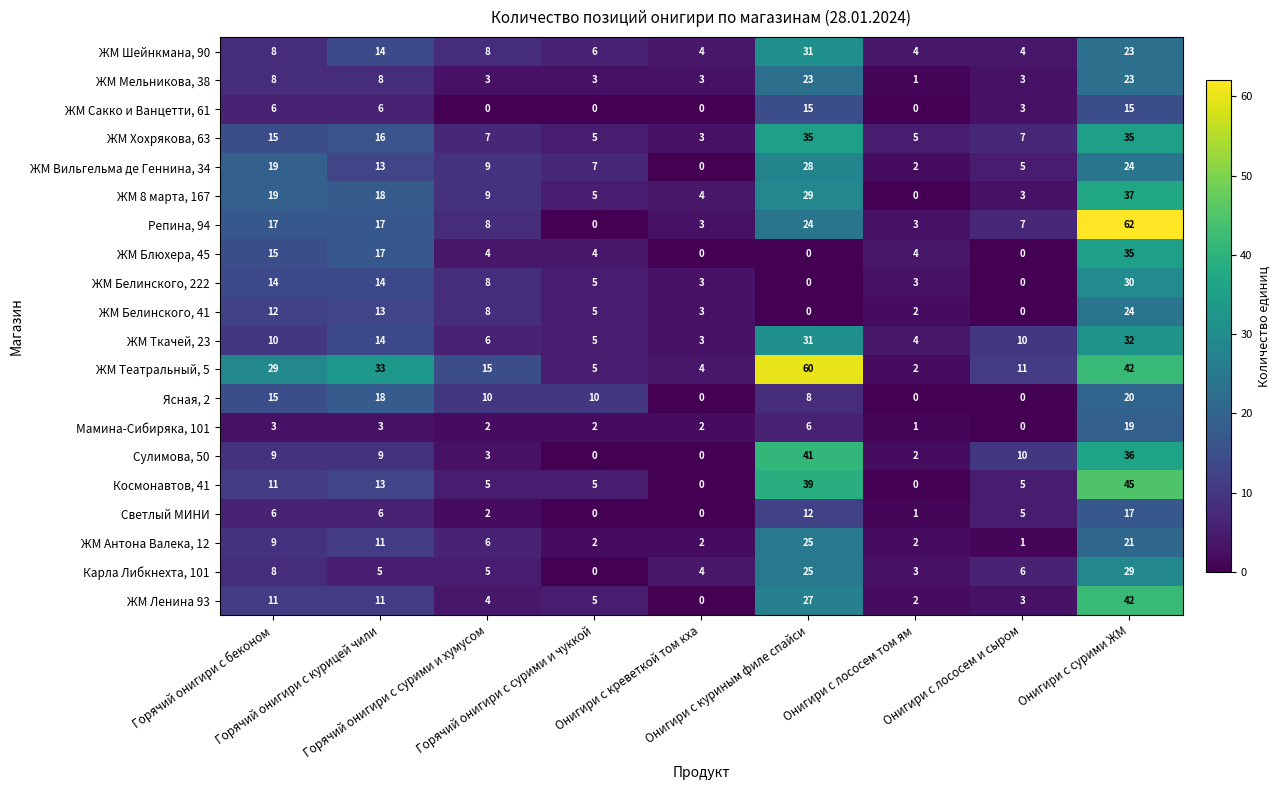

What is the difference between the maximum and minimum values in the Светлый МИНИ series?

17